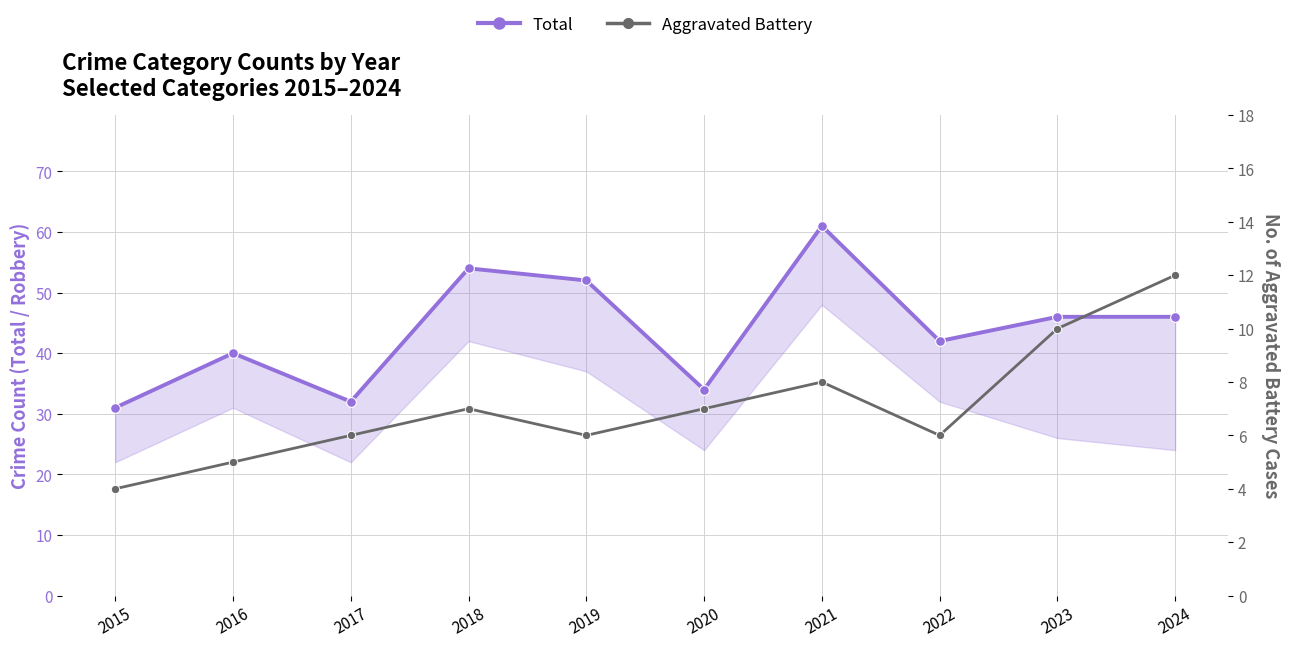

Which category has the lowest value across all series?

2015